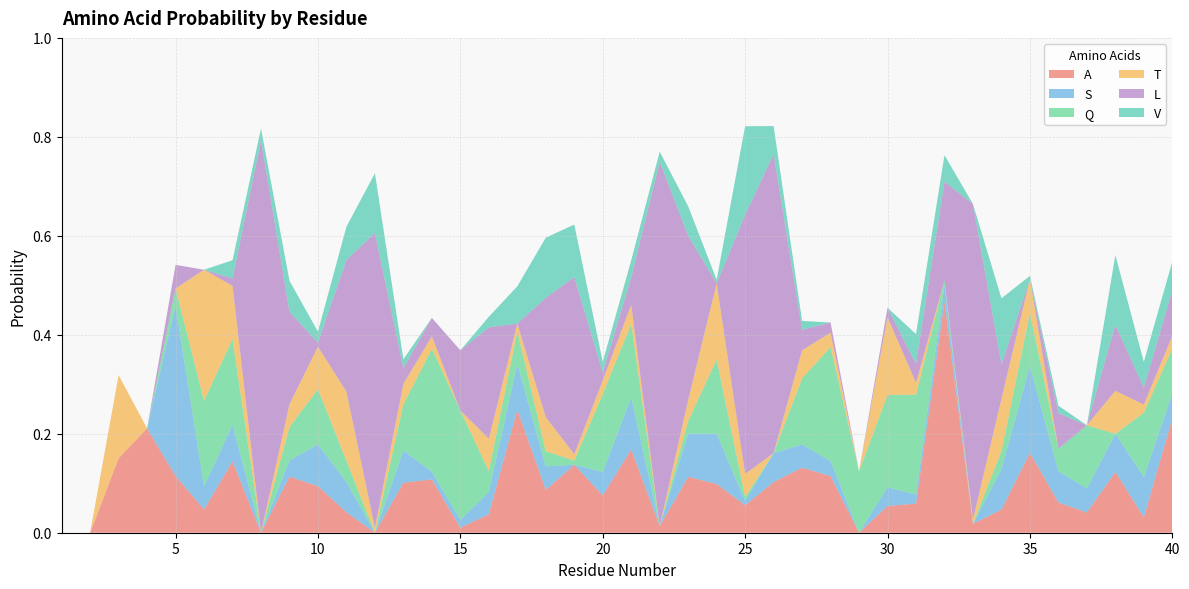

Reading left to right, what are all the values shown in this chart?

A: 0.0	0.0	0.2	0.2	0.1	0.0	0.1	0.0	0.1	0.1	0.0	0.0	0.1	0.1	0.0	0.0	0.2	0.1	0.1	0.1	0.2	0.0	0.1	0.1	0.1	0.1	0.1	0.1	0.0	0.1	0.1	0.5	0.0	0.0	0.2	0.1	0.0	0.1	0.0	0.2
S: 0.0	0.0	0.0	0.0	0.3	0.0	0.1	0.0	0.0	0.1	0.1	0.0	0.1	0.0	0.0	0.0	0.1	0.0	0.0	0.0	0.1	0.0	0.1	0.1	0.0	0.1	0.0	0.0	0.0	0.0	0.0	0.0	0.0	0.1	0.2	0.1	0.0	0.1	0.1	0.0
Q: 0.0	0.0	0.0	0.0	0.0	0.2	0.2	0.0	0.1	0.1	0.0	0.0	0.1	0.2	0.2	0.0	0.1	0.0	0.0	0.2	0.1	0.0	0.0	0.1	0.0	0.0	0.1	0.2	0.1	0.2	0.2	0.0	0.0	0.0	0.1	0.0	0.1	0.0	0.1	0.1
T: 0.0	0.0	0.2	0.0	0.0	0.3	0.1	0.0	0.0	0.1	0.1	0.0	0.0	0.0	0.0	0.1	0.0	0.1	0.0	0.0	0.0	0.0	0.0	0.2	0.0	0.0	0.1	0.0	0.0	0.2	0.0	0.0	0.0	0.1	0.1	0.0	0.0	0.1	0.0	0.0
L: 0.0	0.0	0.0	0.0	0.0	0.0	0.0	0.8	0.2	0.0	0.3	0.6	0.0	0.0	0.1	0.2	0.0	0.2	0.4	0.0	0.1	0.7	0.3	0.0	0.5	0.6	0.0	0.0	0.0	0.0	0.0	0.2	0.6	0.1	0.0	0.1	0.0	0.1	0.0	0.1
V: 0.0	0.0	0.0	0.0	0.0	0.0	0.0	0.0	0.1	0.0	0.1	0.1	0.0	0.0	0.0	0.0	0.1	0.1	0.1	0.0	0.0	0.0	0.1	0.0	0.2	0.1	0.0	0.0	0.0	0.0	0.1	0.1	0.0	0.1	0.0	0.0	0.0	0.1	0.1	0.1